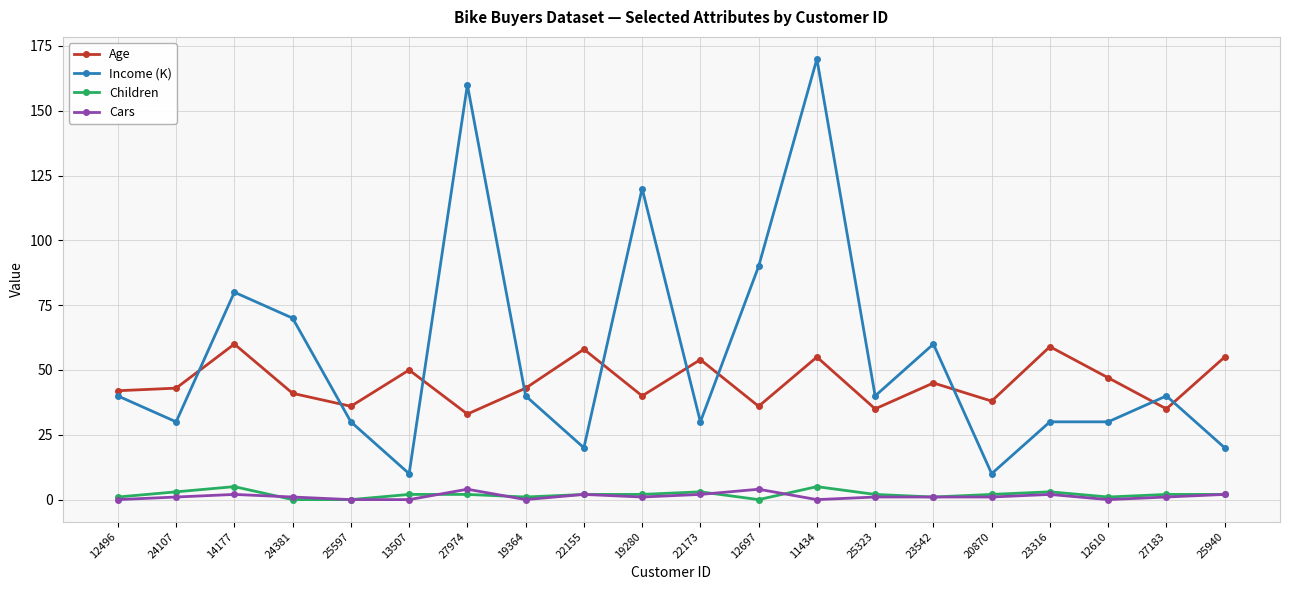

How many lines are shown in the chart?

4